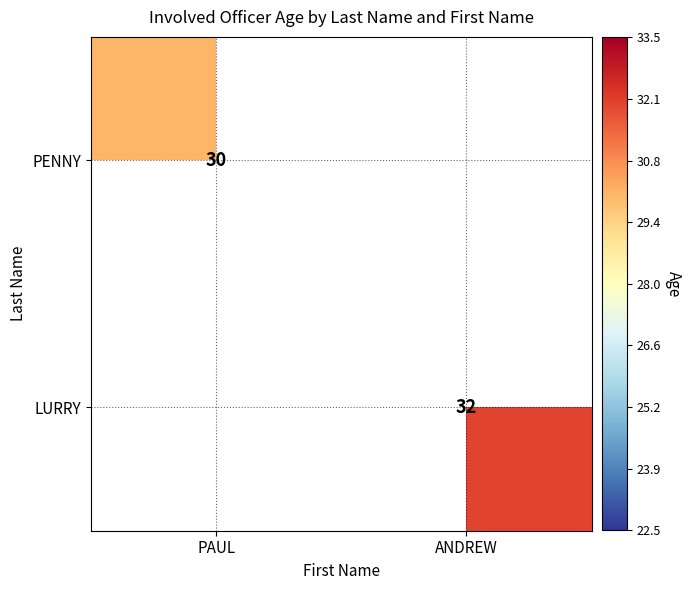

Is it true that PENNY equals 30 at PAUL?

True